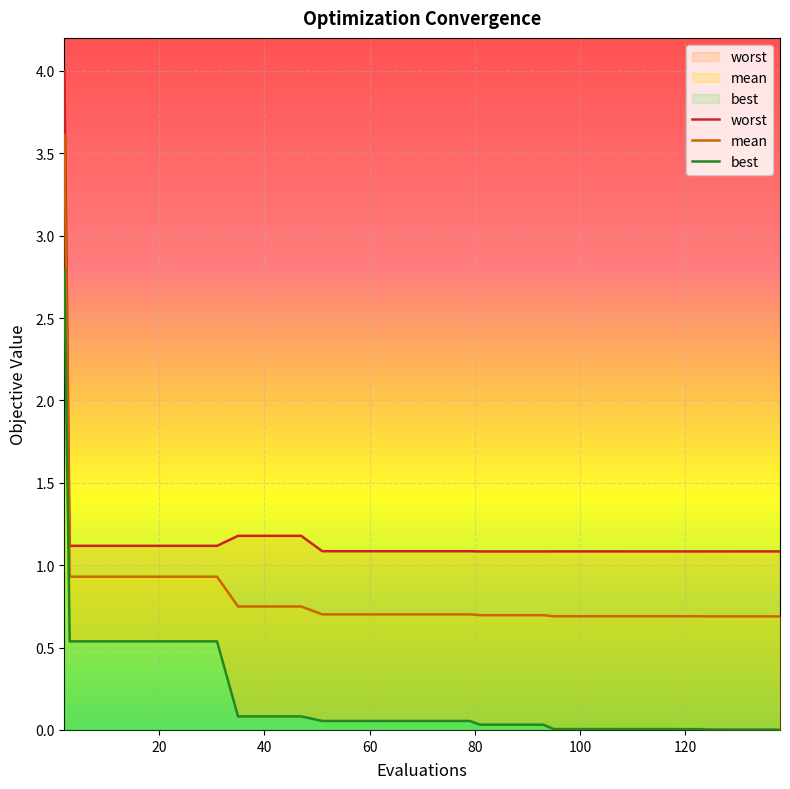

True or false: worst and best cross at least once.

False